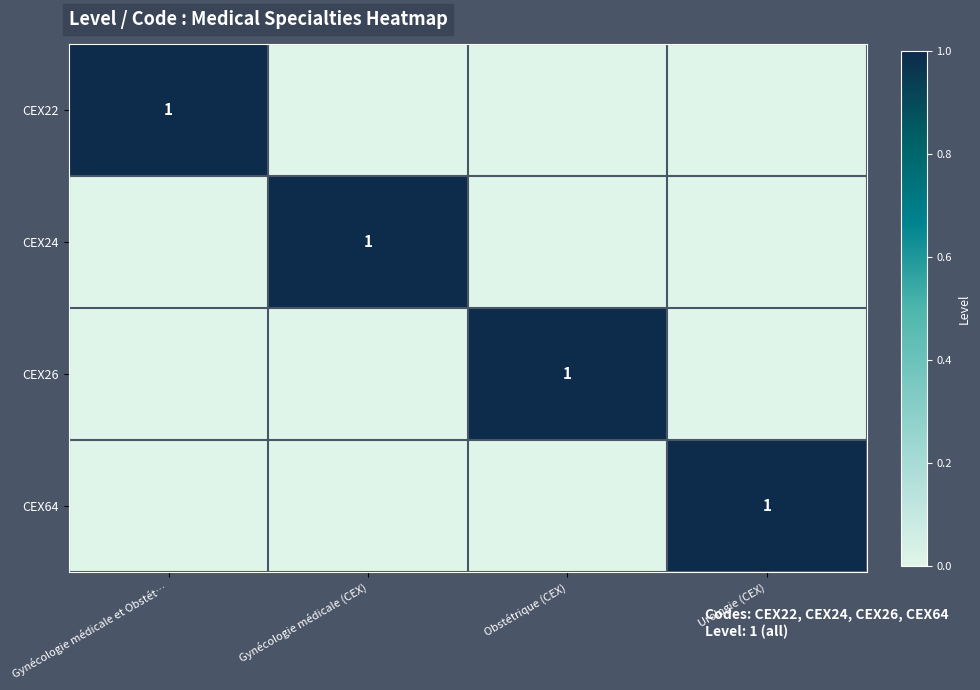

The value of CEX22 at Gynécologie médicale et Obstét… is 1. True or false?

True